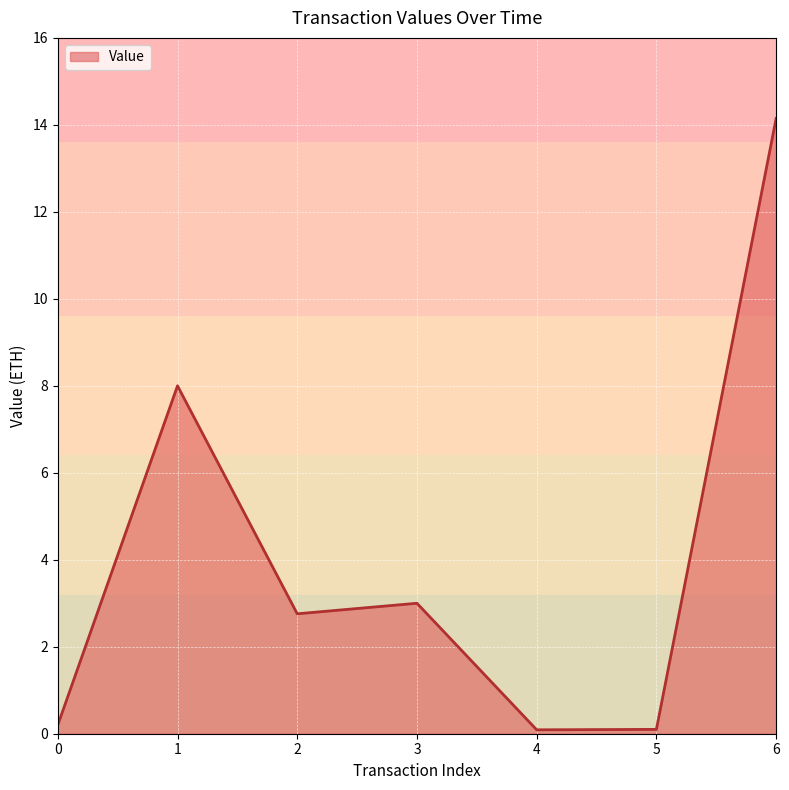

Reading left to right, transcribe all the data shown in this chart.

0.2	8.0	2.8	3.0	0.1	0.1	14.1